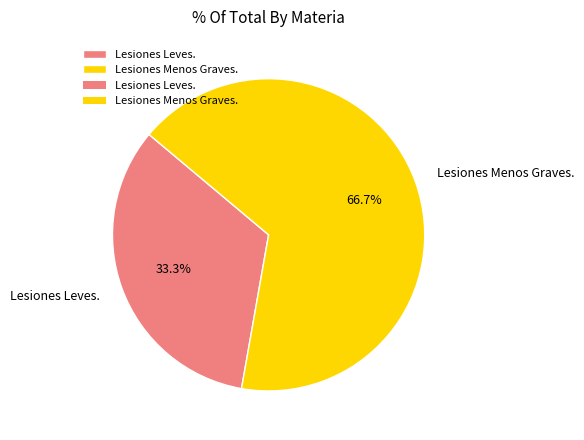

How much of the chart is everything except Lesiones Menos Graves.?

33.3%